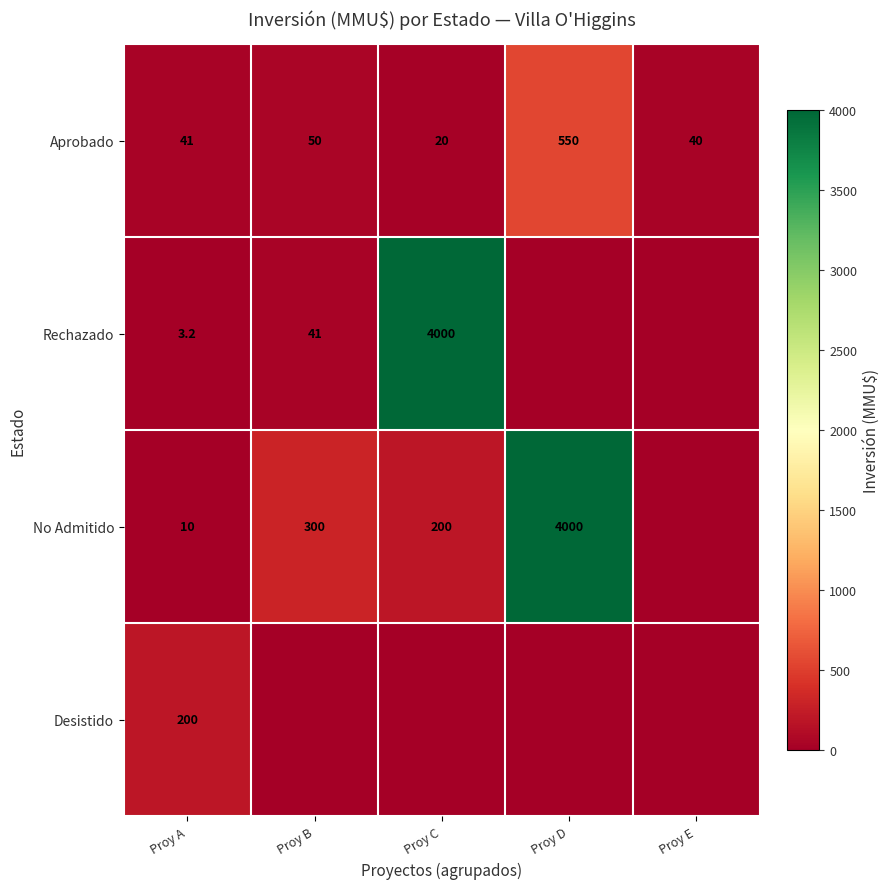

At which label does Aprobado reach its peak?

Proy D